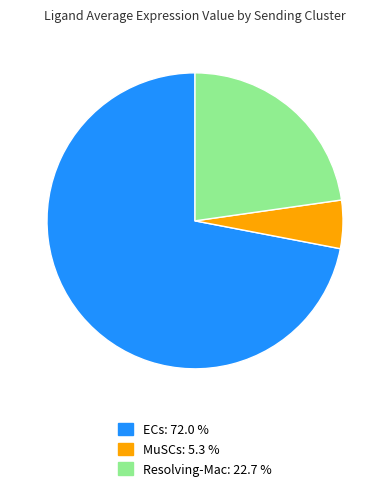

Which slice is the largest?

ECs